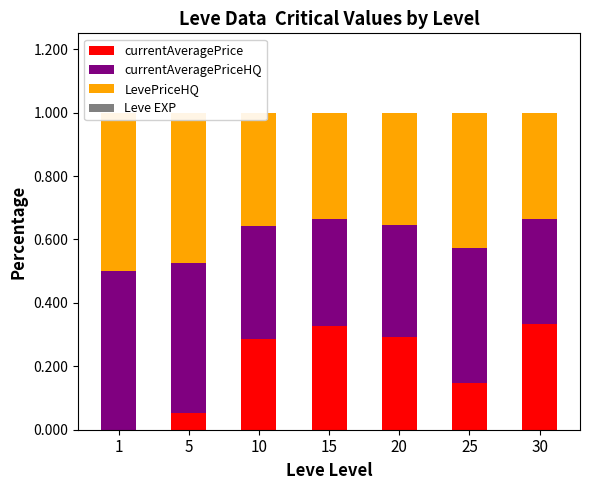

Reading left to right, what are all the values shown in this chart?

currentAveragePrice: 0.0	0.1	0.3	0.3	0.3	0.1	0.3
currentAveragePriceHQ: 0.5	0.5	0.4	0.3	0.4	0.4	0.3
LevePriceHQ: 0.5	0.5	0.4	0.3	0.4	0.4	0.3
Leve EXP: 0.0	0.0	0.0	0.0	0.0	0.0	0.0